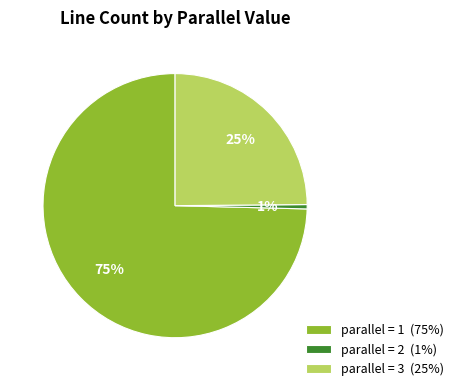

Between parallel = 2 (1%) and parallel = 1 (75%), which is larger?

parallel = 1 (75%)